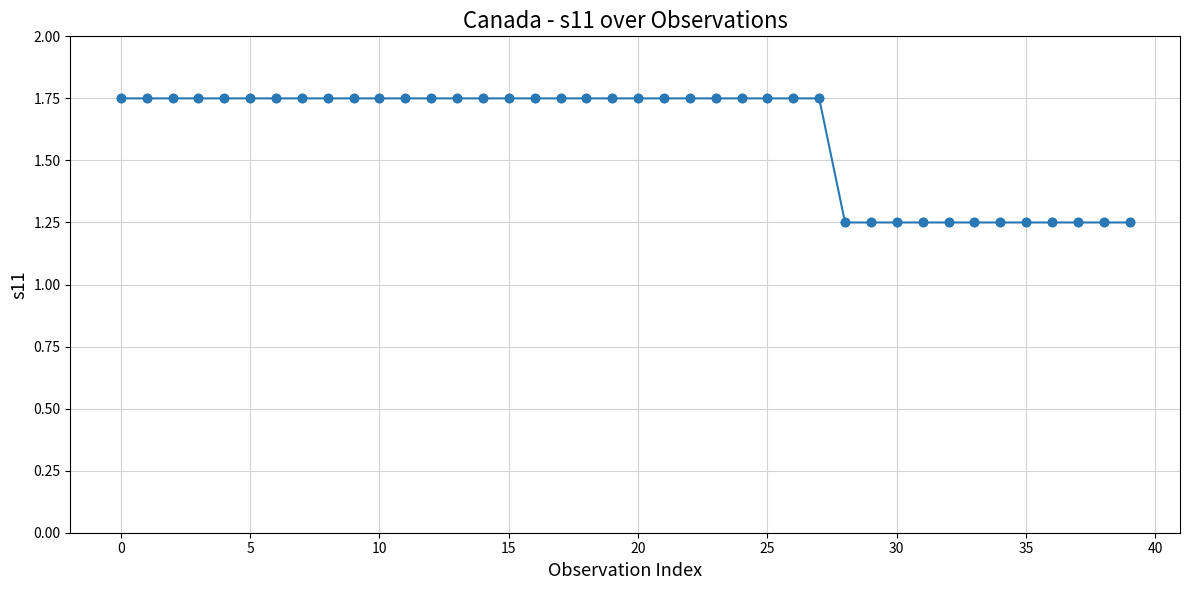

Count the values in the range 1 to 2.

40